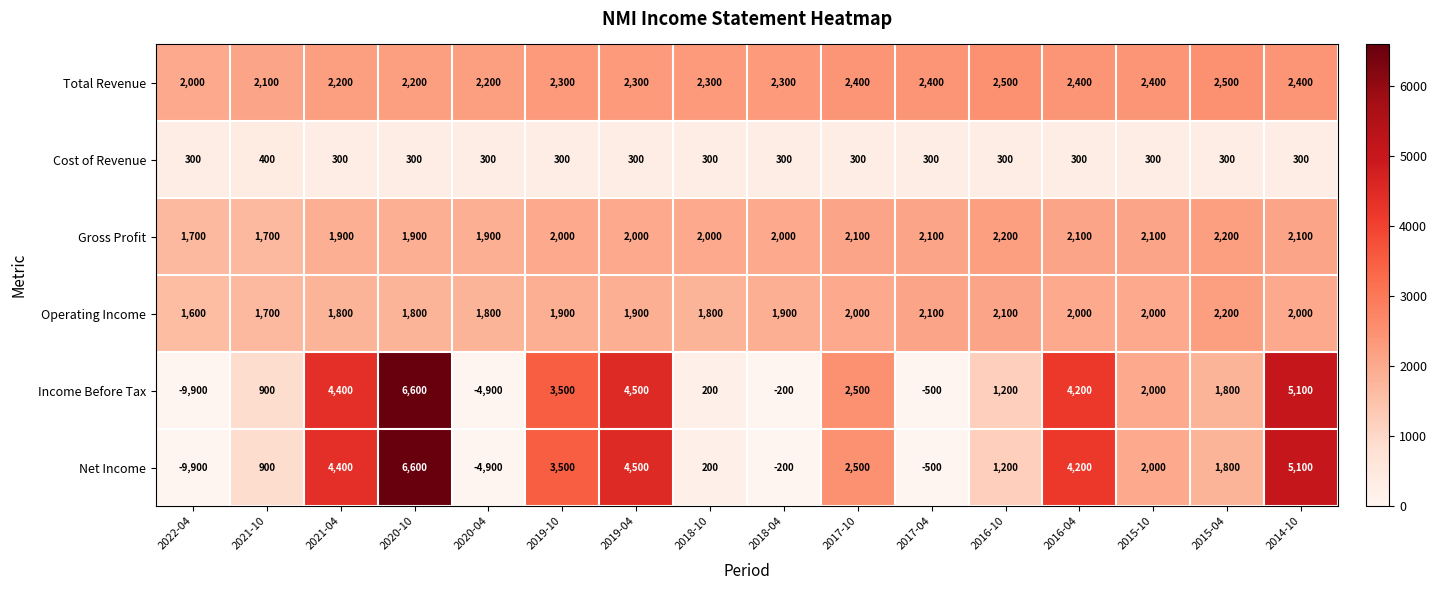

How many Operating Income values are between 1800 and 2000?

11